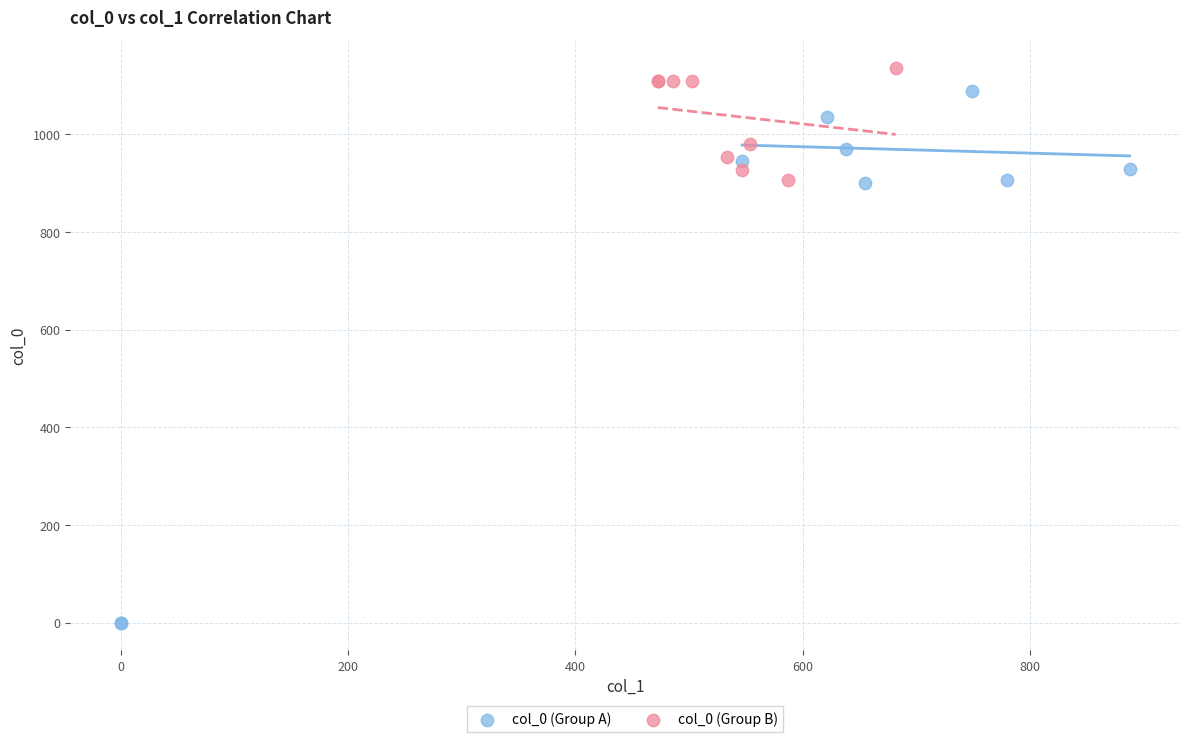

What are all the series names shown in the legend?

col_0 (Group A), col_0 (Group B)